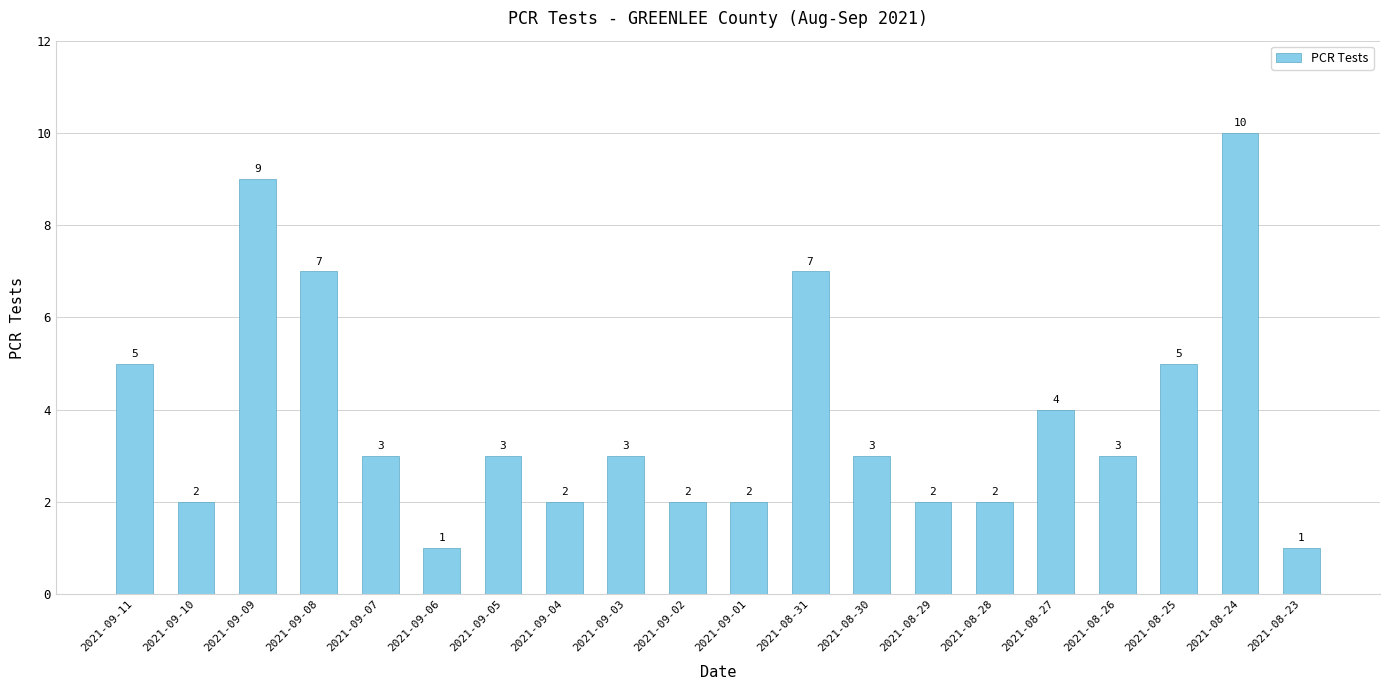

The value at 2021-08-27 is 2. True or false?

False